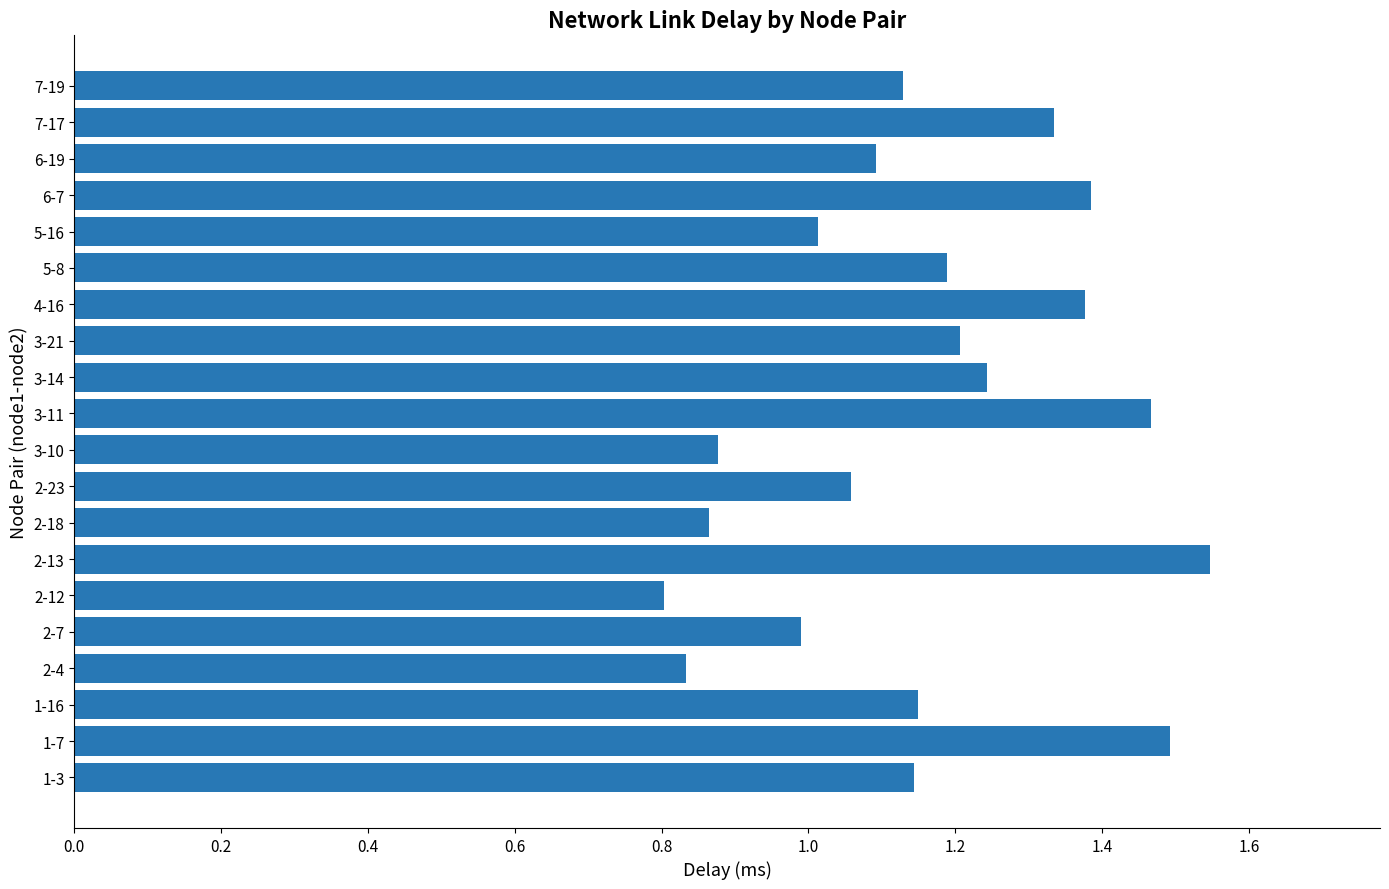

Which category has the highest value across all series?

2-13